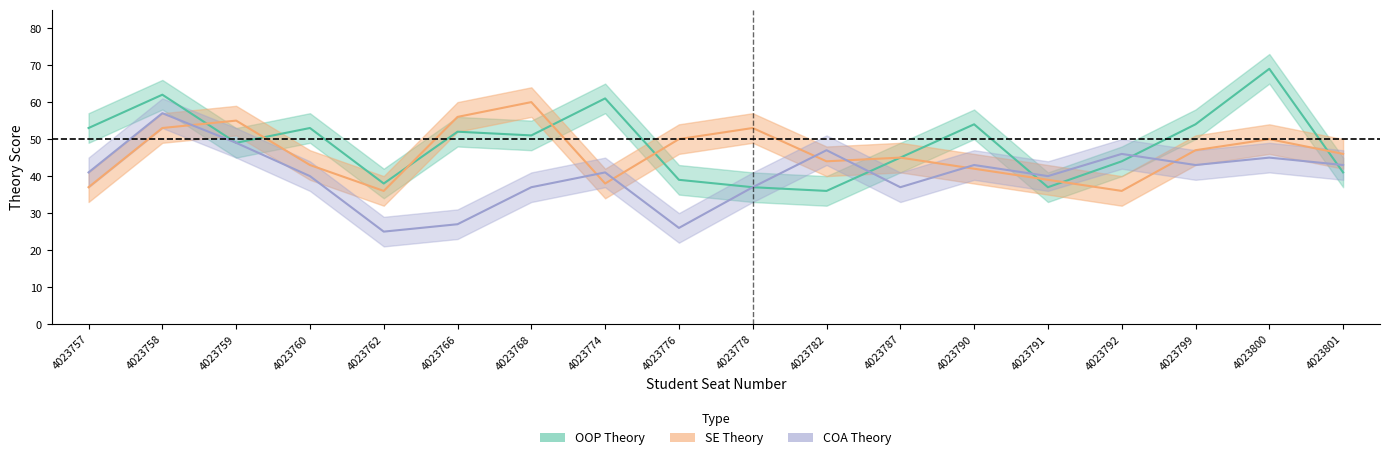

What is the spread (max minus min) of values at 4023787?

8